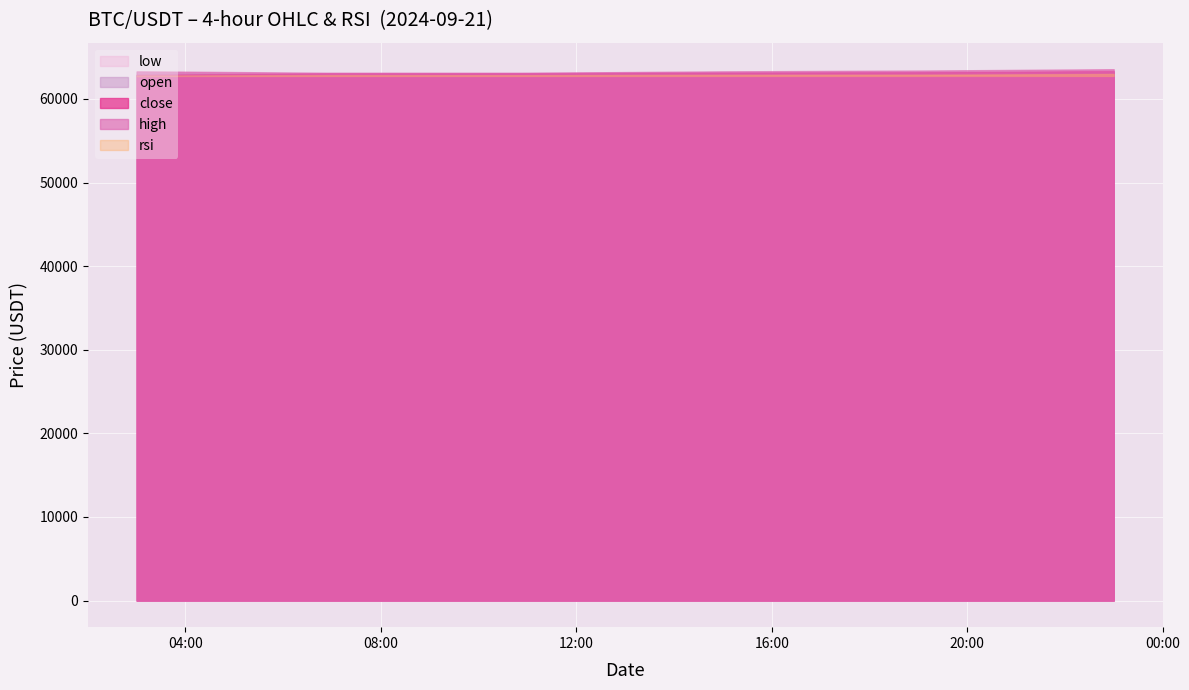

What is the difference between the maximum and minimum values in the close series?

459.4